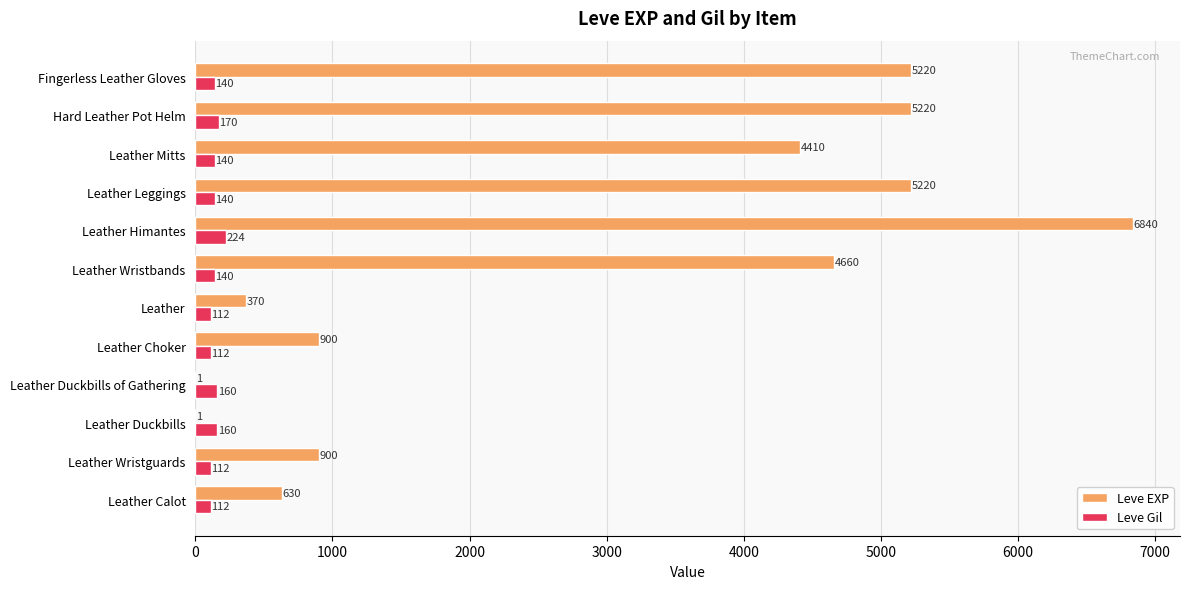

The Leve EXP series shows 1 at Leather Duckbills. True or false?

True